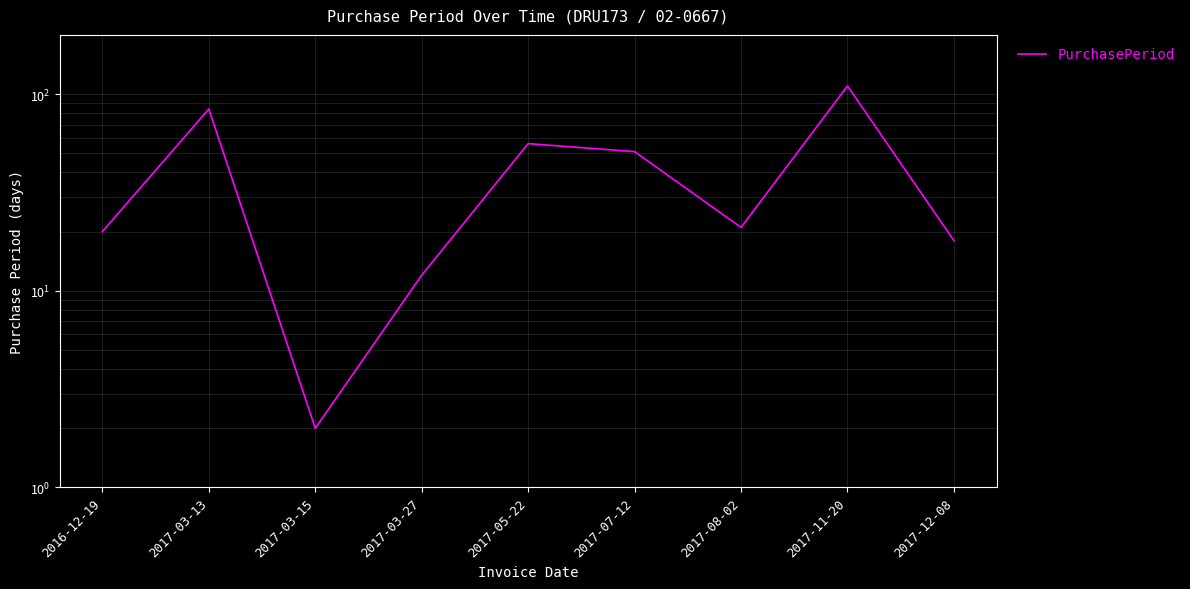

What is the difference between the maximum and minimum values?

108